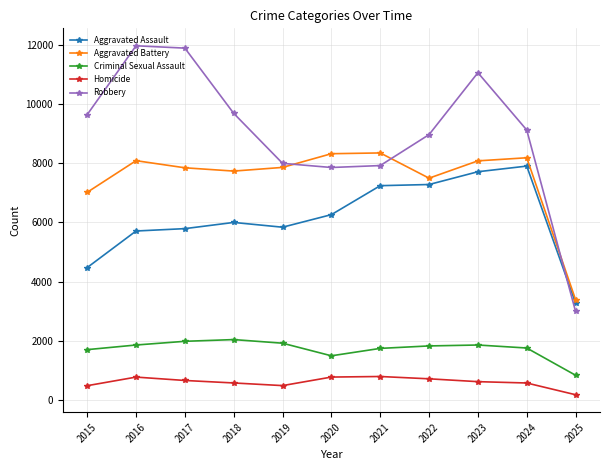

True or false: Homicide and Aggravated Assault intersect in this chart.

False